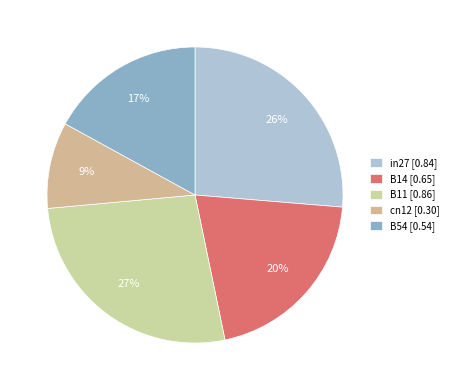

How many slices are in this pie chart?

5